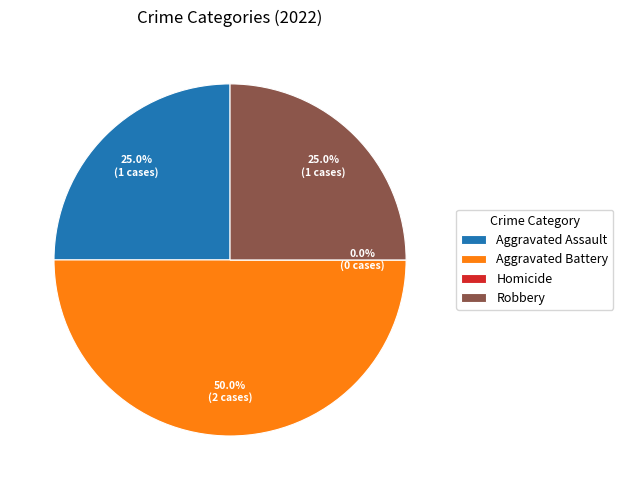

Rank the categories by value from highest to lowest.

Aggravated Battery, Aggravated Assault, Robbery, Homicide